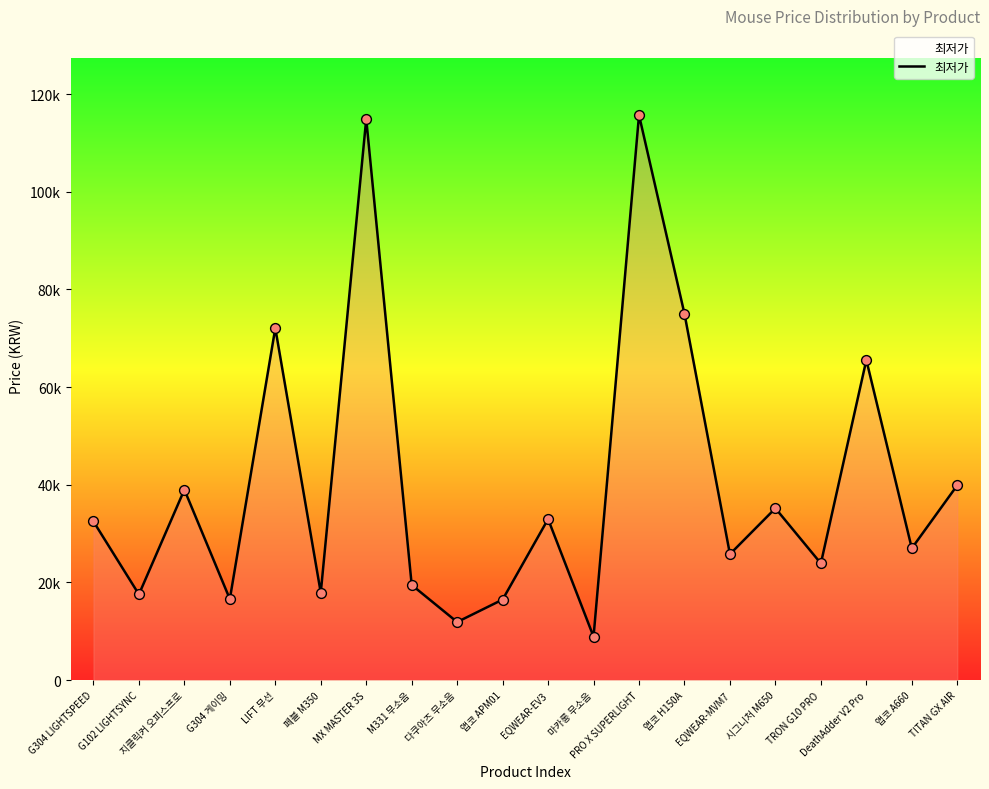

Approximately how many times larger is the value at MX MASTER 3S compared to EQWEAR-EV3?

3.5